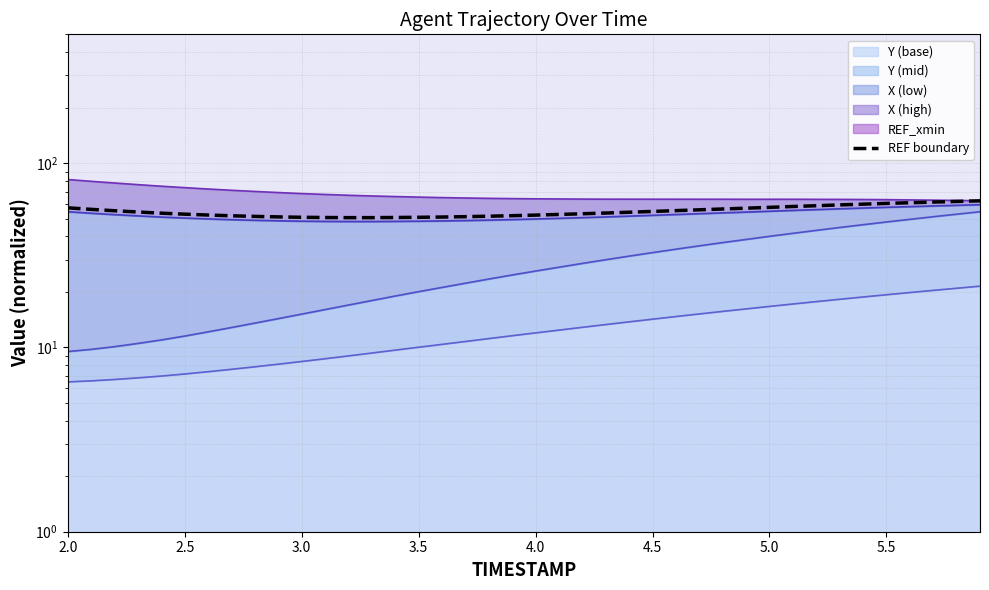

Count the number of values greater than 54.

20